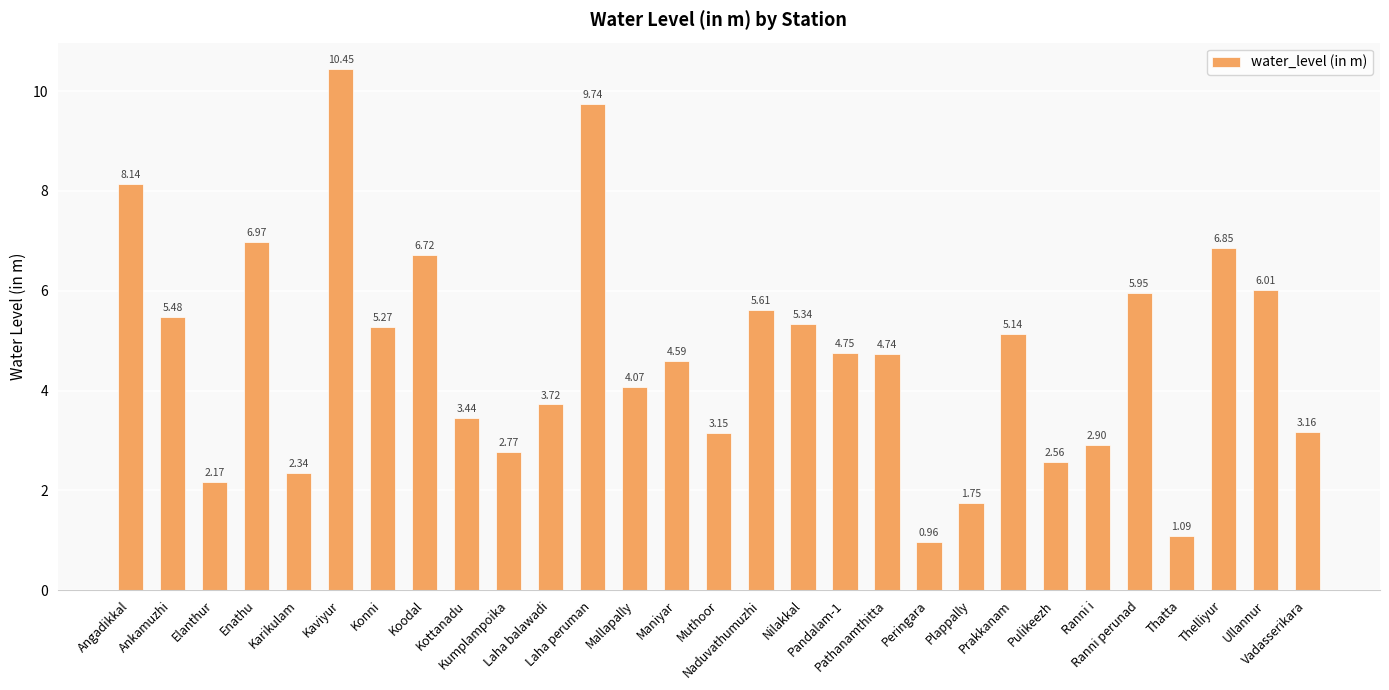

What is the ratio of the value at Angadikkal to the value at Ullannur?

1.4